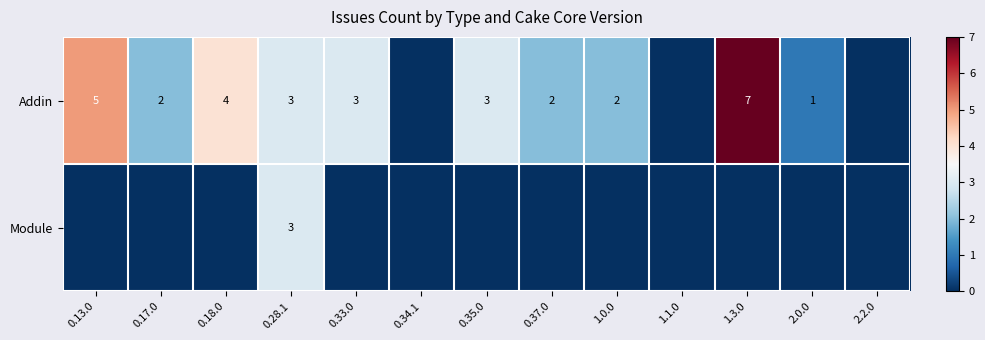

How many series are shown in this chart?

2